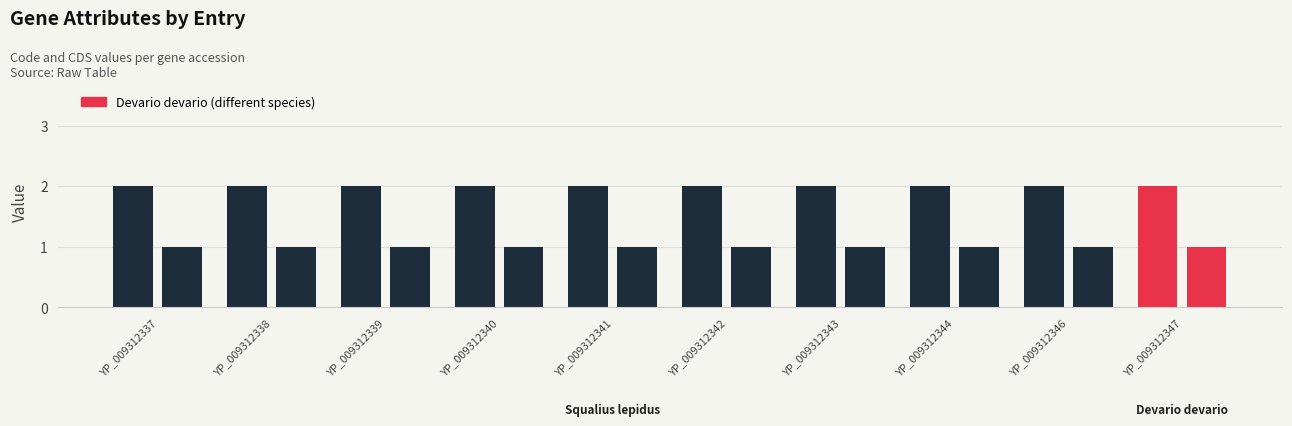

The value of CDS at YP_009312341 is 2. True or false?

False